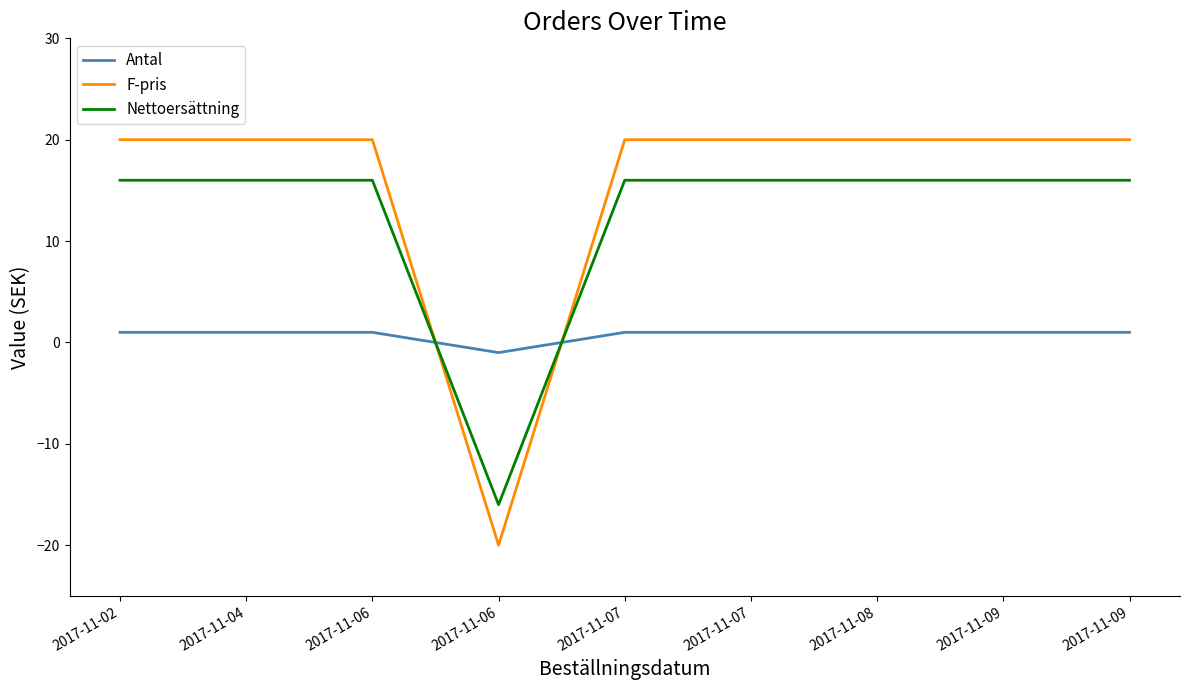

Does the chart display data point markers on the line(s)?

No